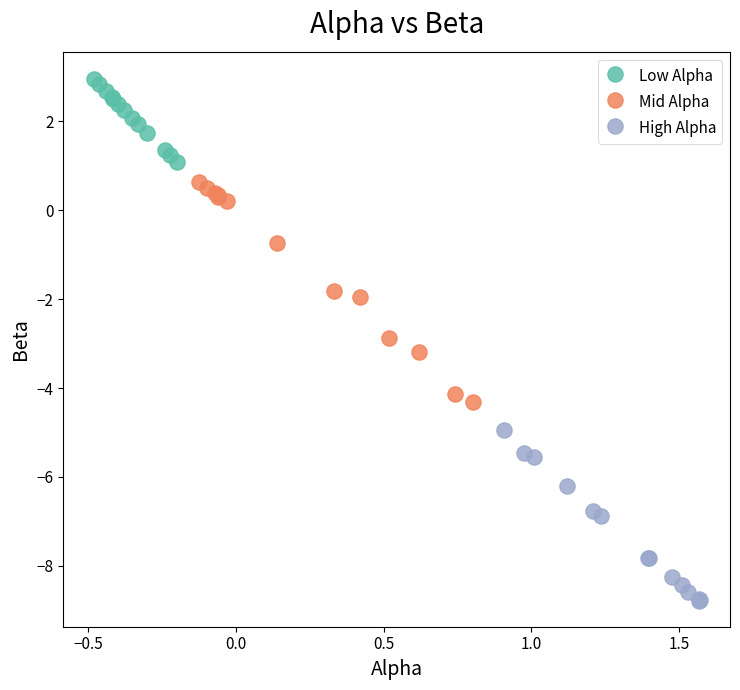

Which series reaches the minimum Y coordinate?

High Alpha